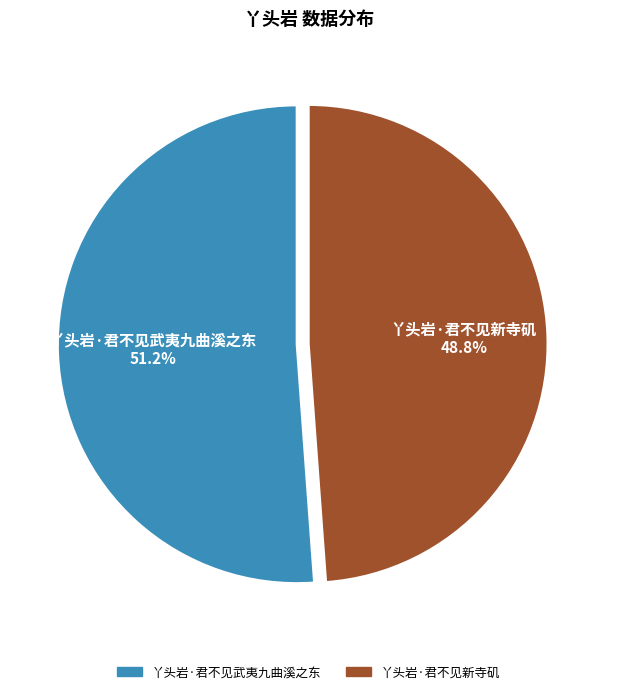

To the nearest percent, what is the combined percentage of 丫头岩·君不见新寺矶 and 丫头岩·君不见武夷九曲溪之东?

100%